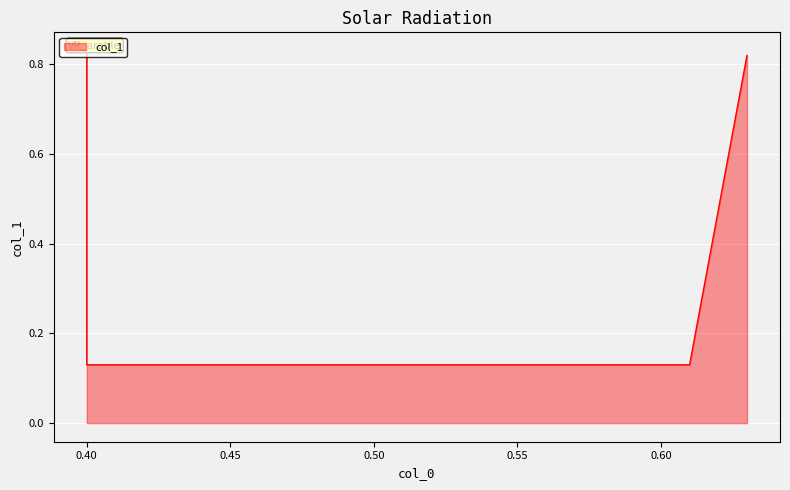

Reading left to right, what are all the values shown in this chart?

0.8	0.1	0.1	0.8